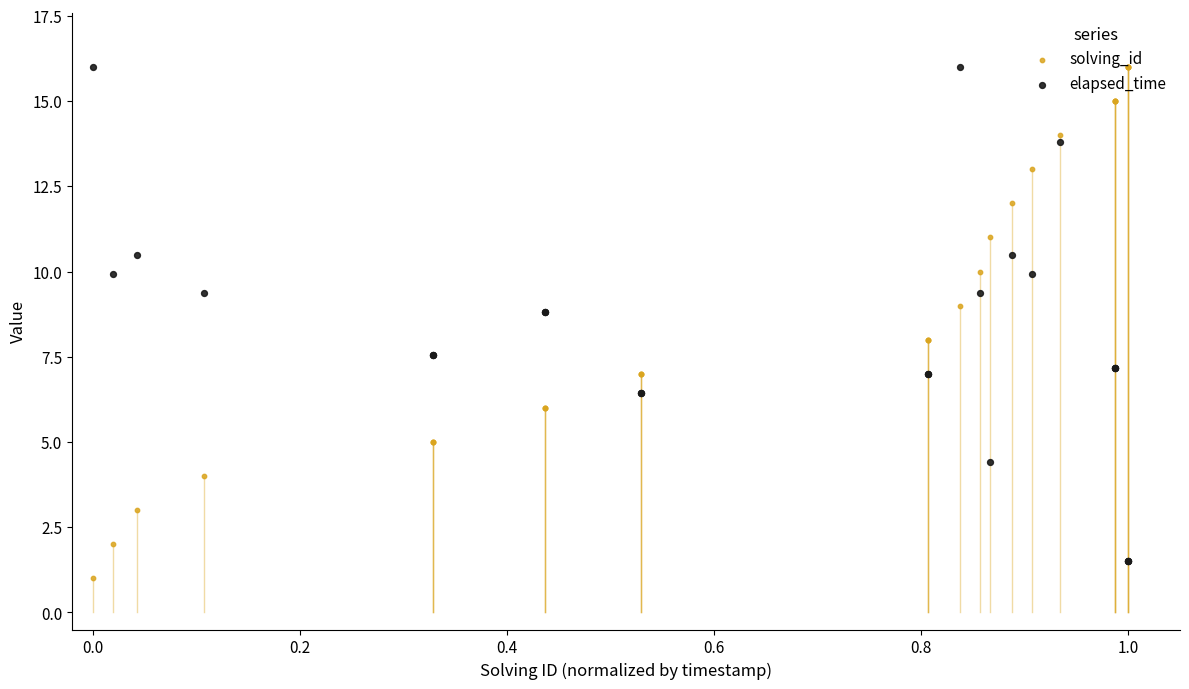

Which series has the largest Y range (max minus min)?

solving_id